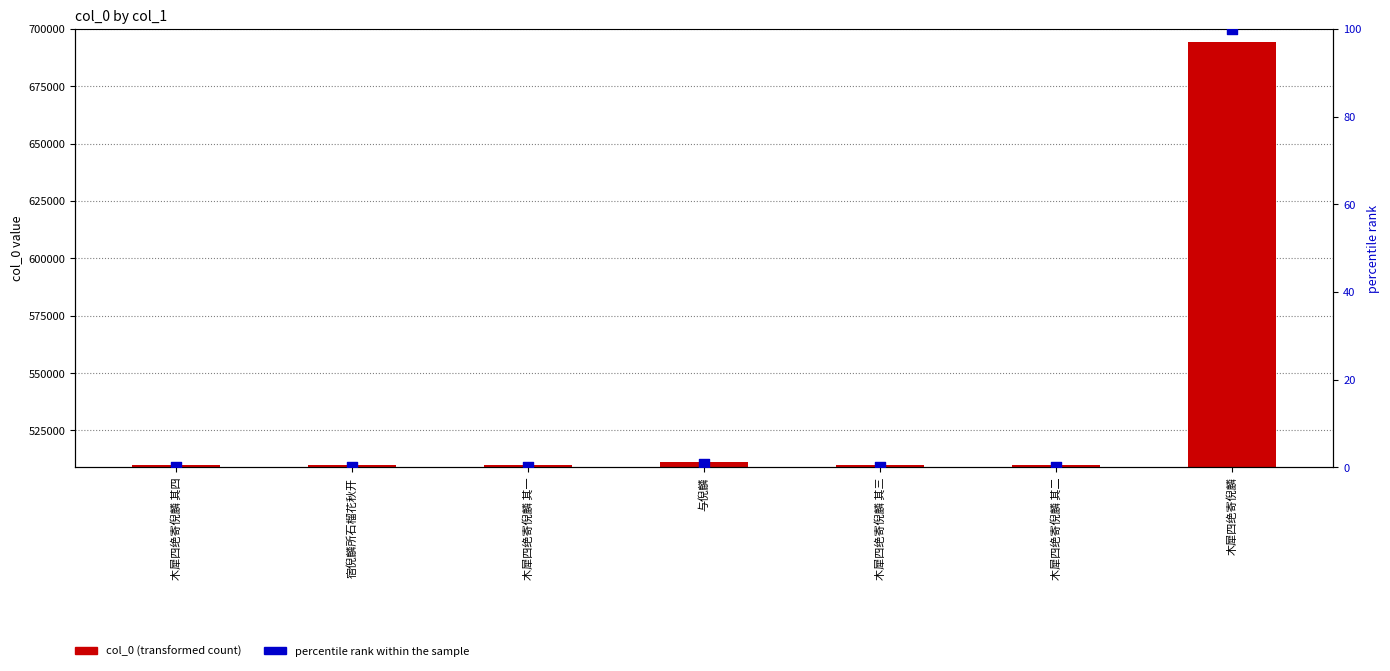

Which series has the largest total across all categories?

col_0